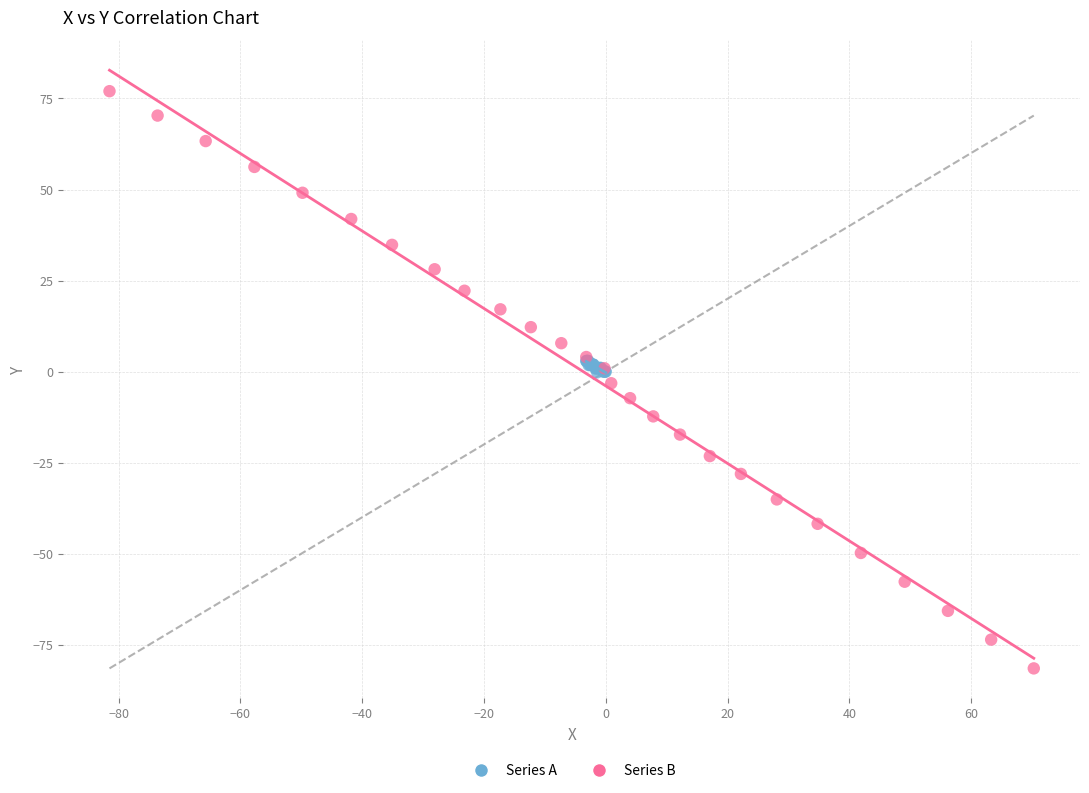

Which series contains the highest Y value?

Series B